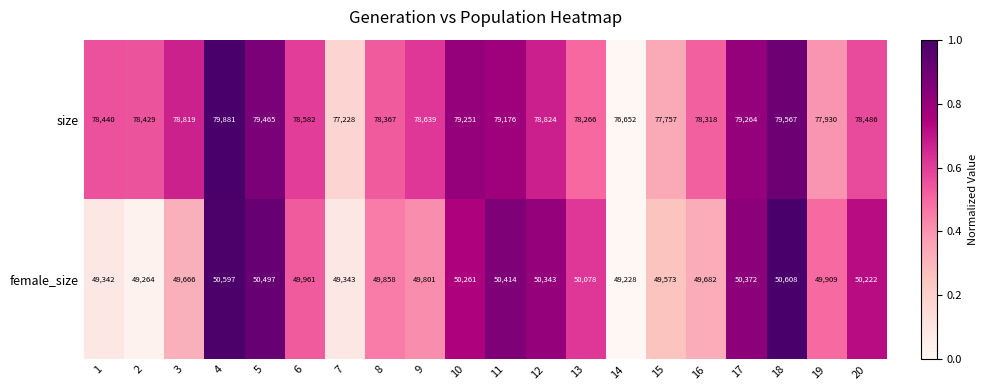

What is the sum of all female_size values?

999019